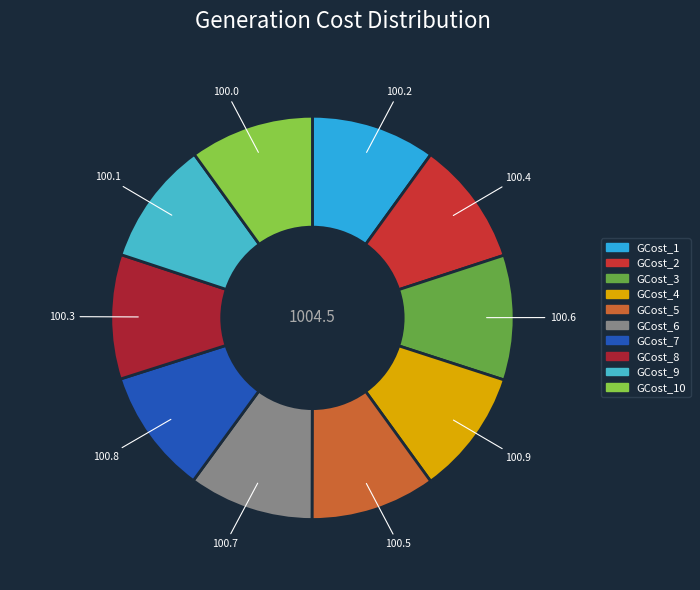

What is the largest slice in the pie chart?

GCost_4